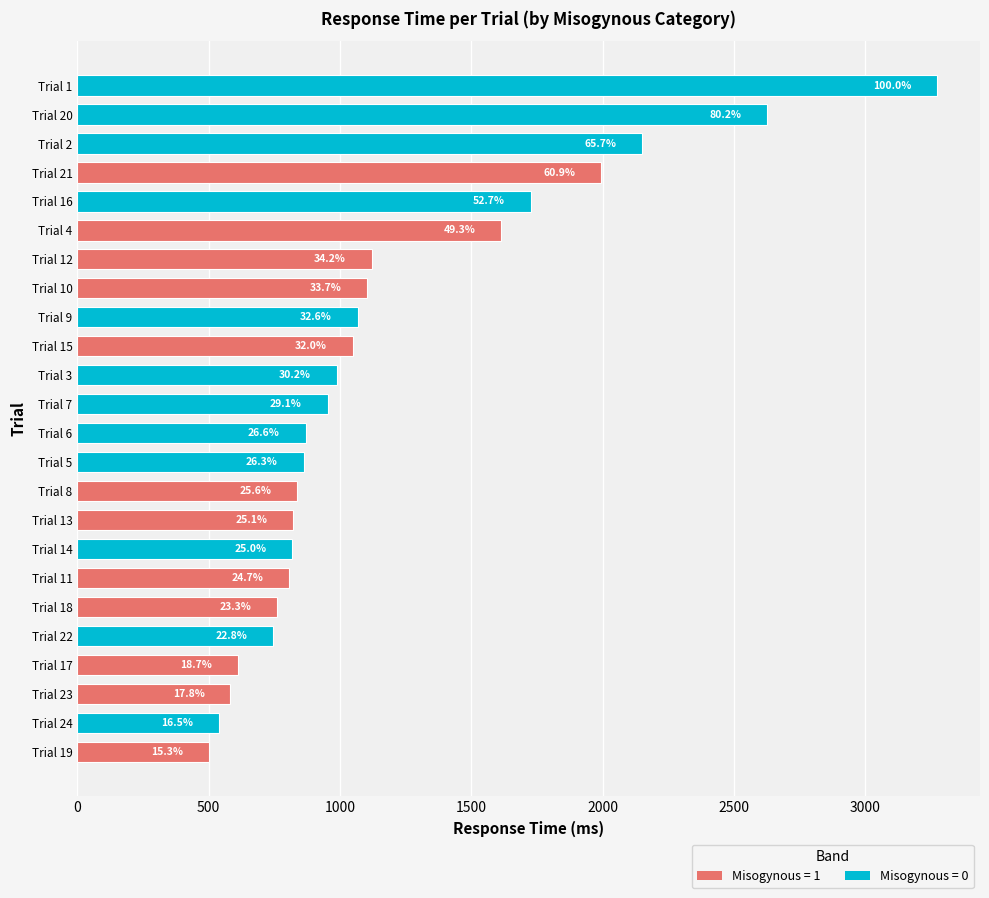

Are the bars horizontal?

Yes